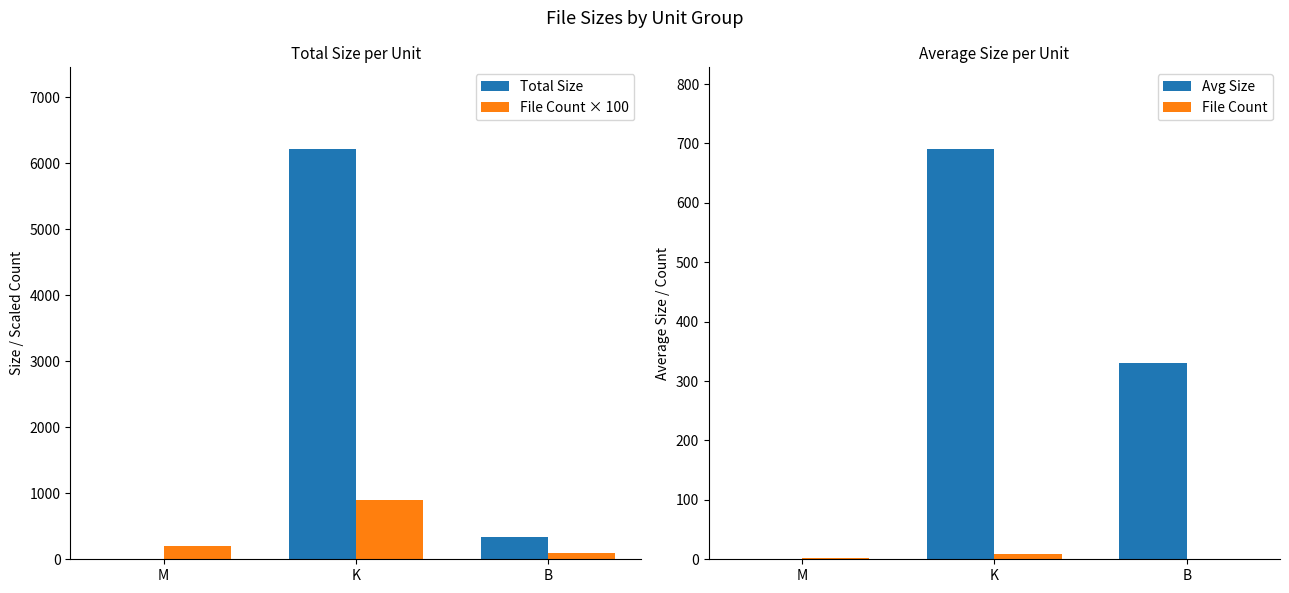

What is the greatest value displayed?

6211.2